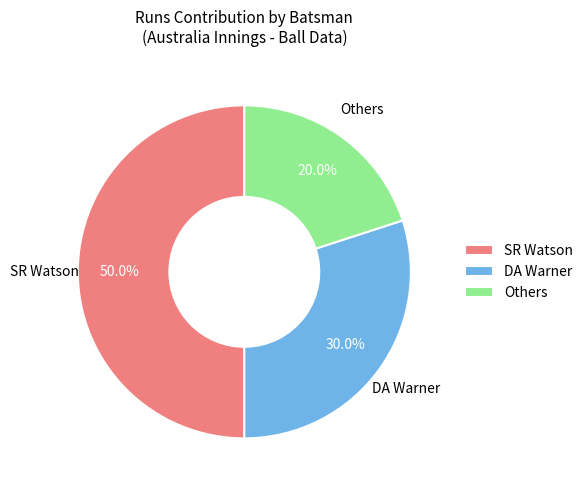

How many slices are in this pie chart?

3